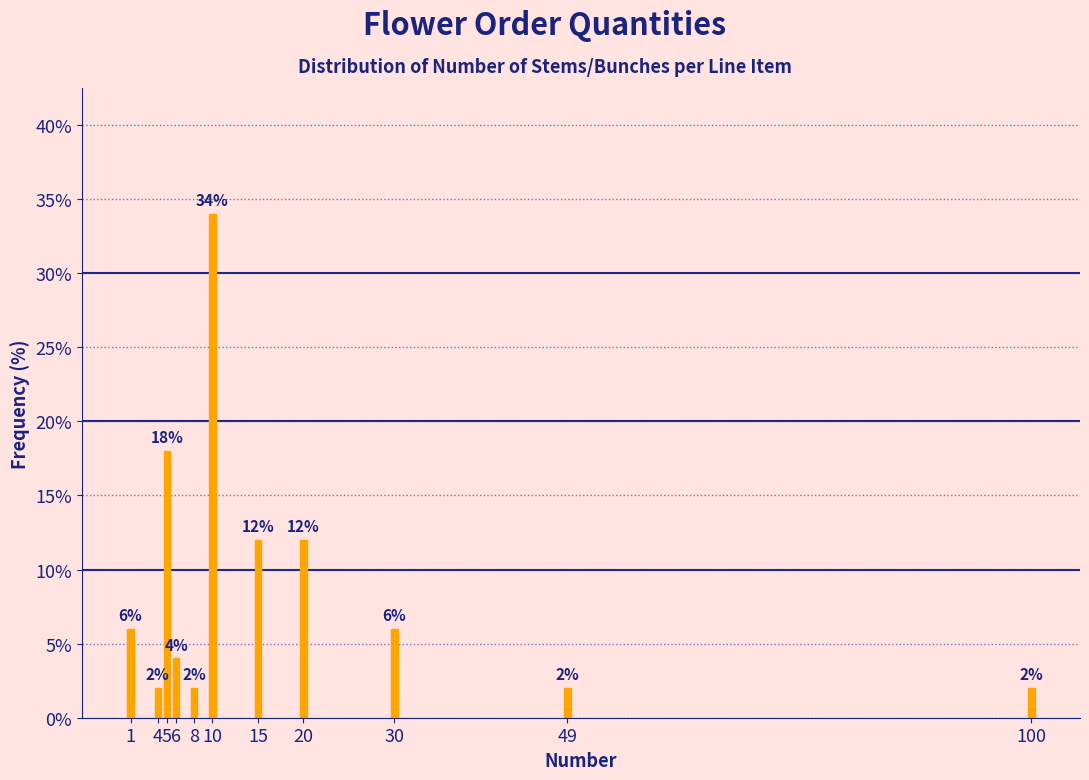

Reading right to left, extract all data points from this chart.

100=2	49=2	30=6	20=12	15=12	10=34	8=2	6=4	5=18	4=2	1=6